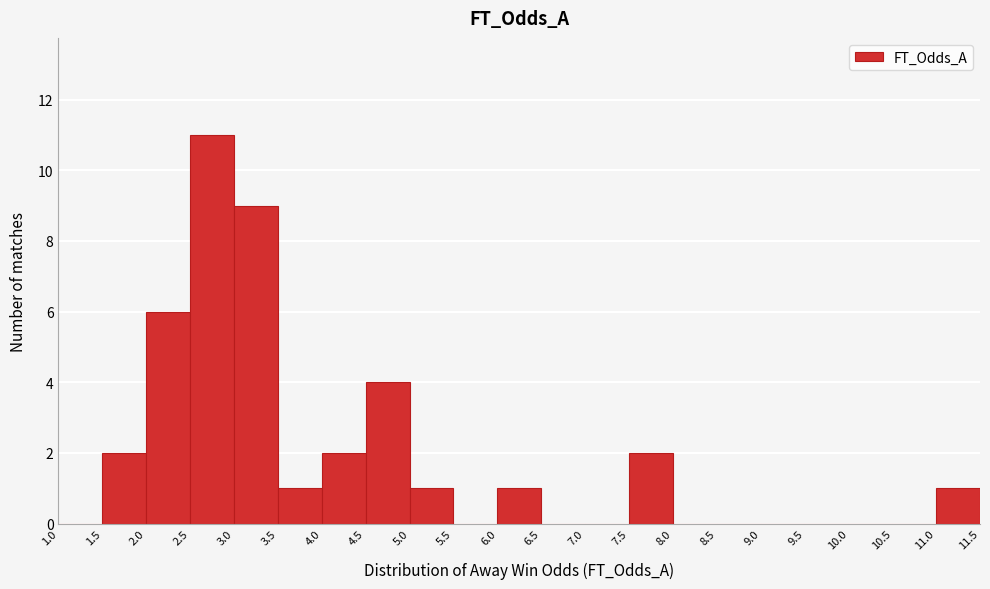

How tall is the bar that spans 4.5 to 5.0 on the x-axis? The values are not printed on the chart, so give them approximately, as read against the axis.

4